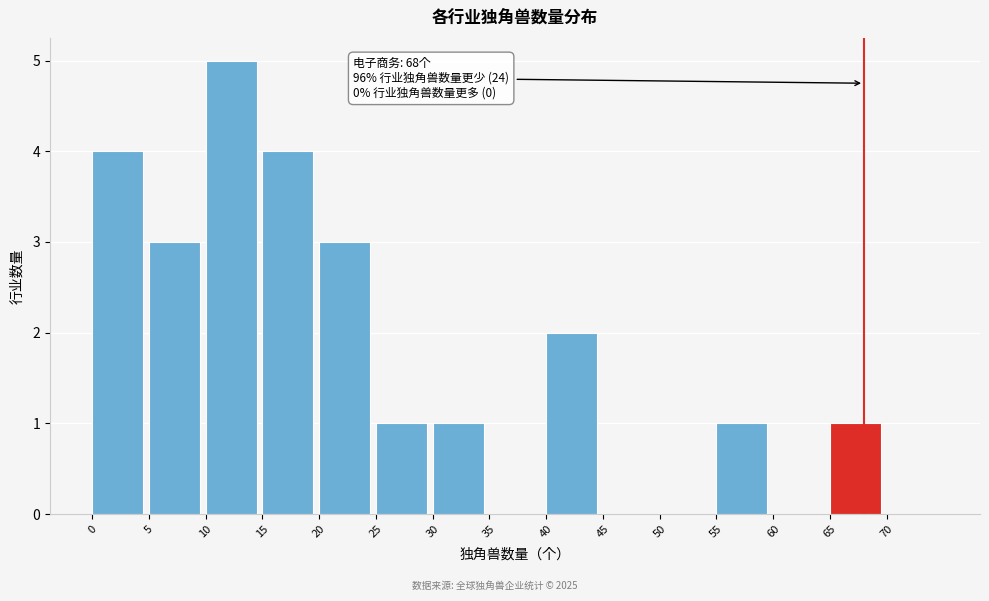

Which range on the x-axis has the tallest bar?

10 to 15